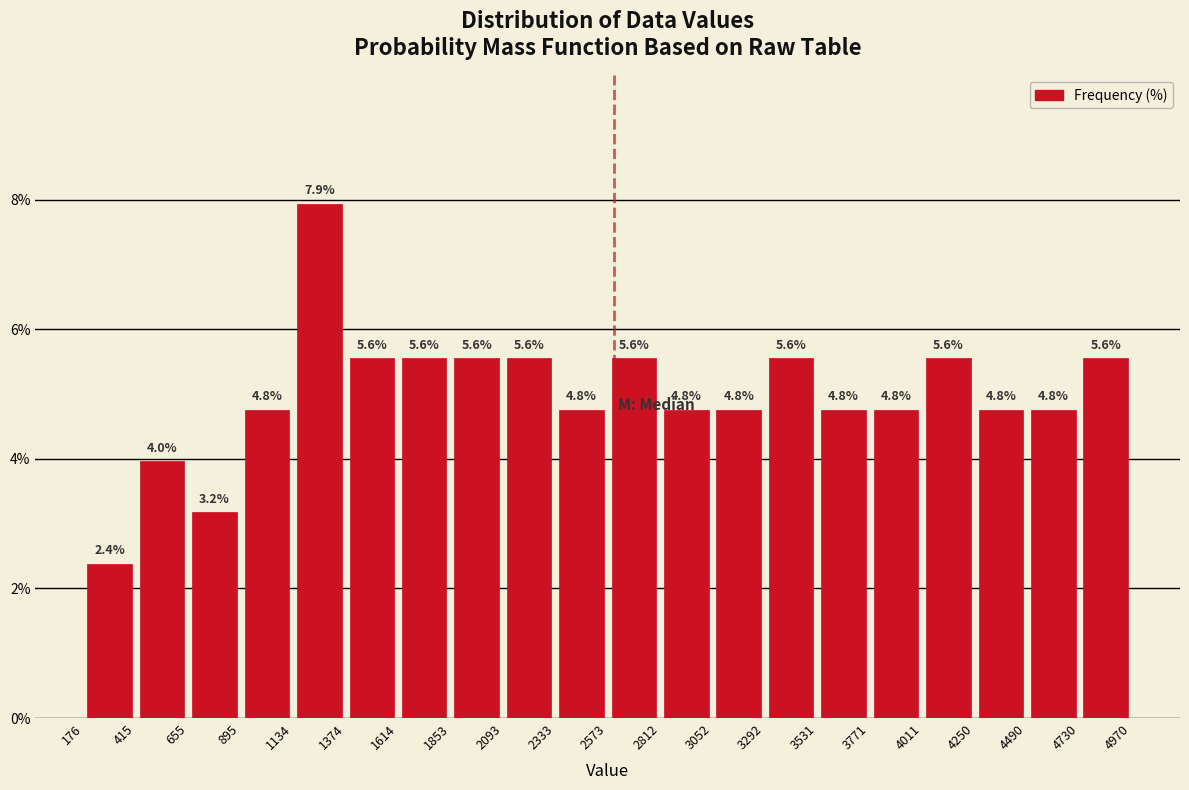

Reading left to right, list every bar in this chart as the range it spans on the x-axis followed by its height.

176 to 415: 2.4
415 to 655: 4.0
655 to 895: 3.2
895 to 1134: 4.8
1134 to 1374: 7.9
1374 to 1614: 5.6
1614 to 1853: 5.6
1853 to 2093: 5.6
2093 to 2333: 5.6
2333 to 2573: 4.8
2573 to 2812: 5.6
2812 to 3052: 4.8
3052 to 3292: 4.8
3292 to 3531: 5.6
3531 to 3771: 4.8
3771 to 4011: 4.8
4011 to 4250: 5.6
4250 to 4490: 4.8
4490 to 4730: 4.8
4730 to 4970: 5.6